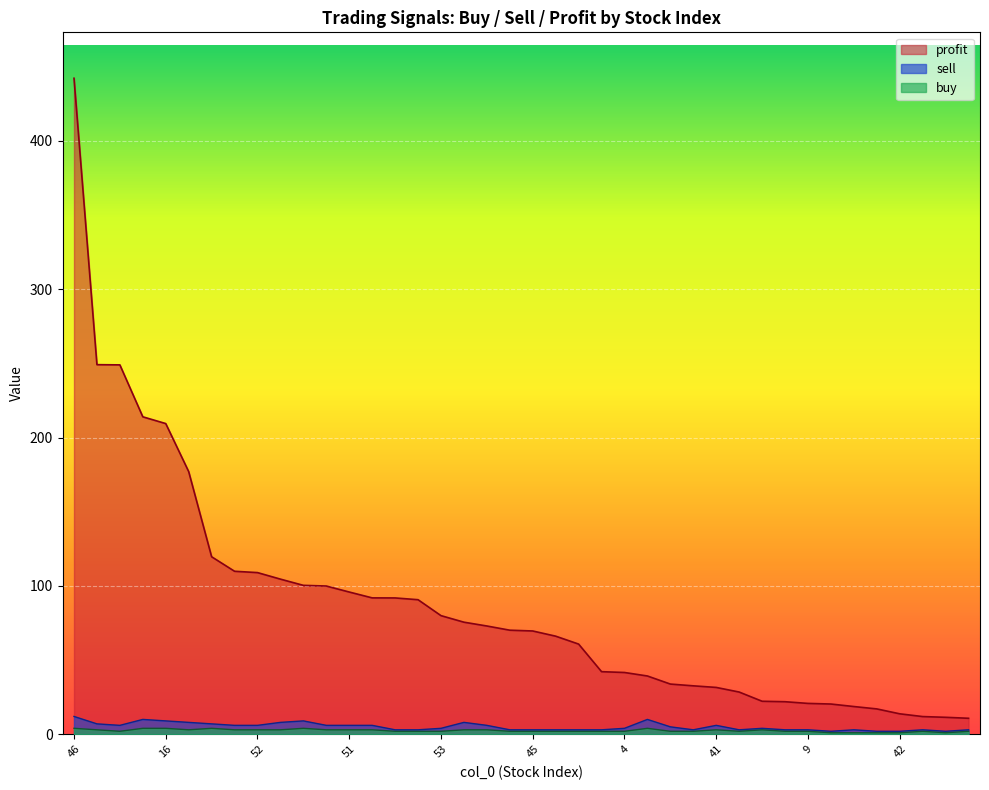

Which series has the largest total across all categories?

profit